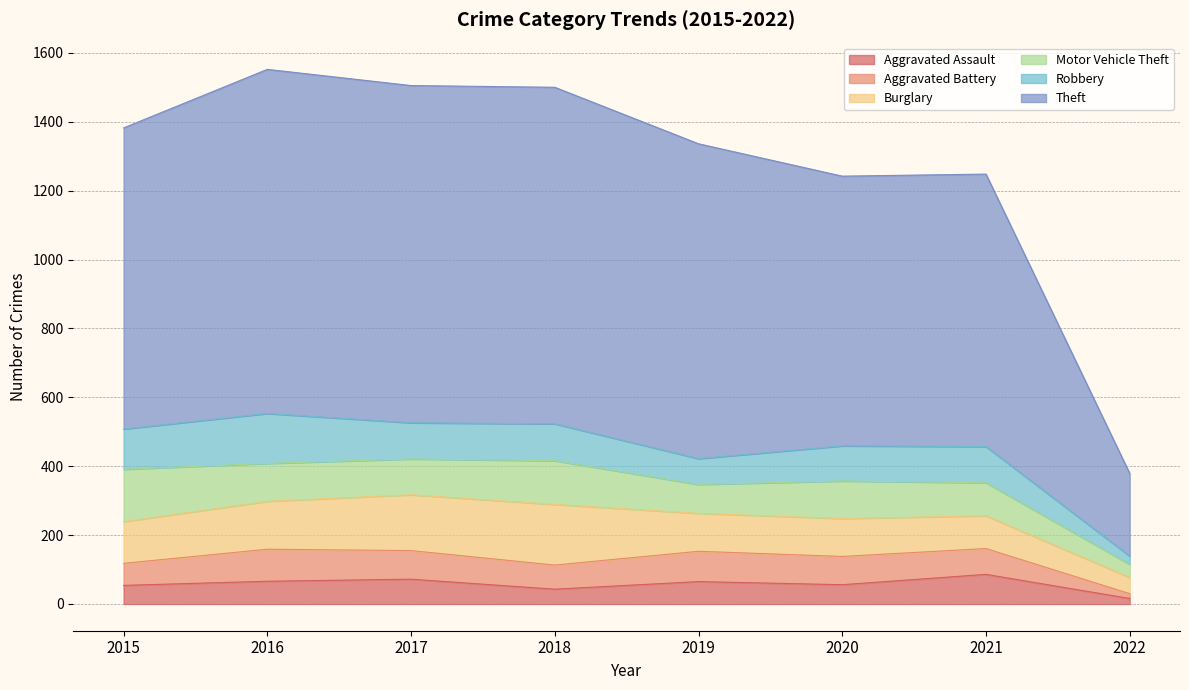

At which category does Motor Vehicle Theft reach its first local valley?

2017